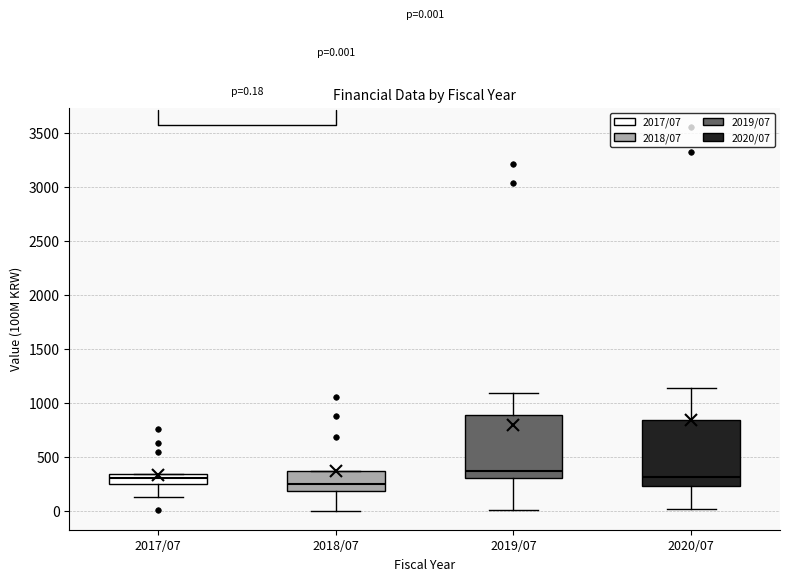

Which box's median line is the highest?

2019/07